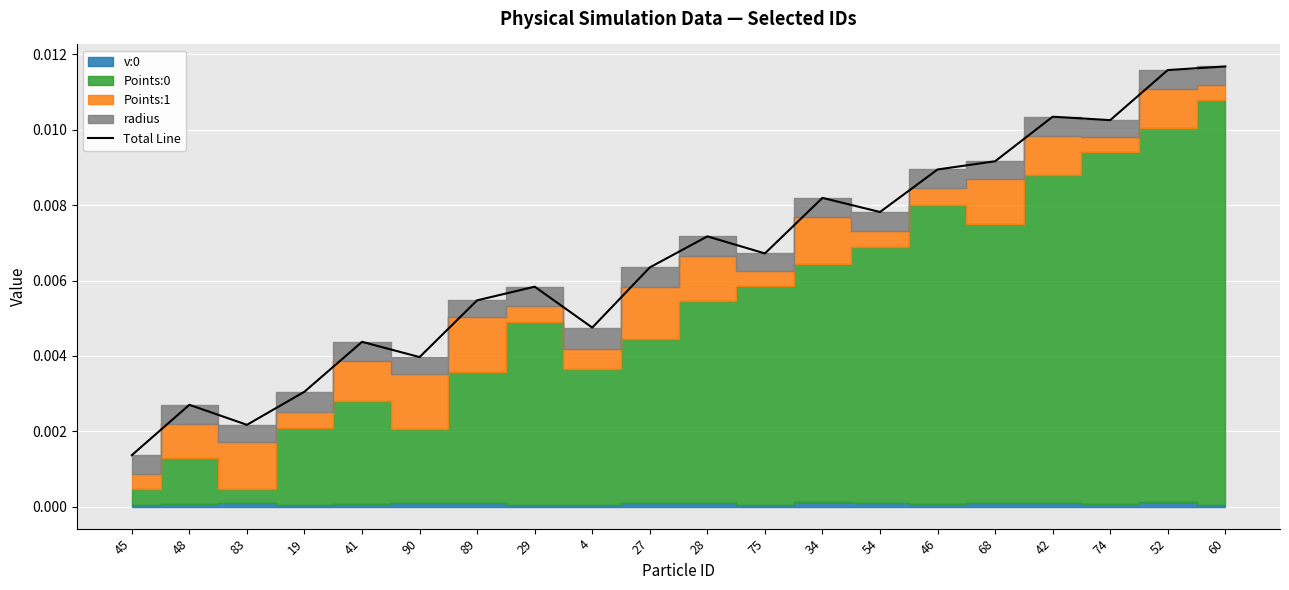

Between 41 and 52, which is larger?

52